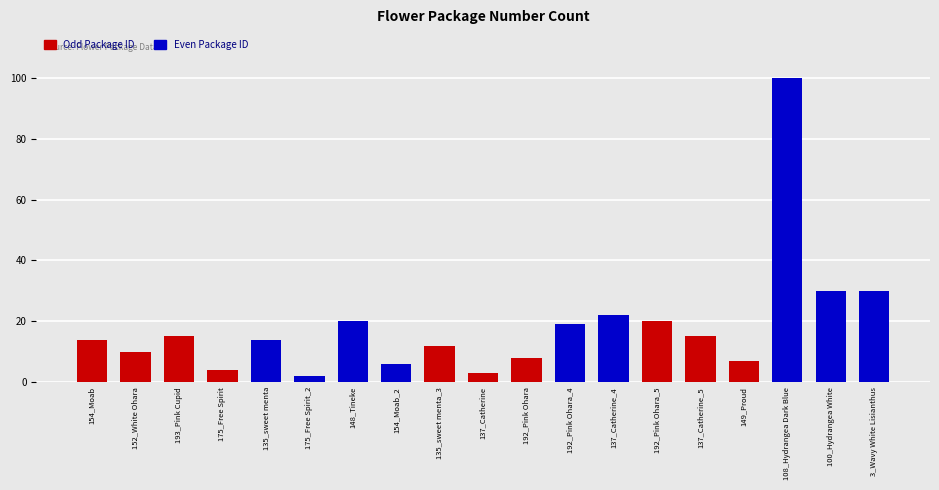

What is the difference between the maximum and minimum values?

98